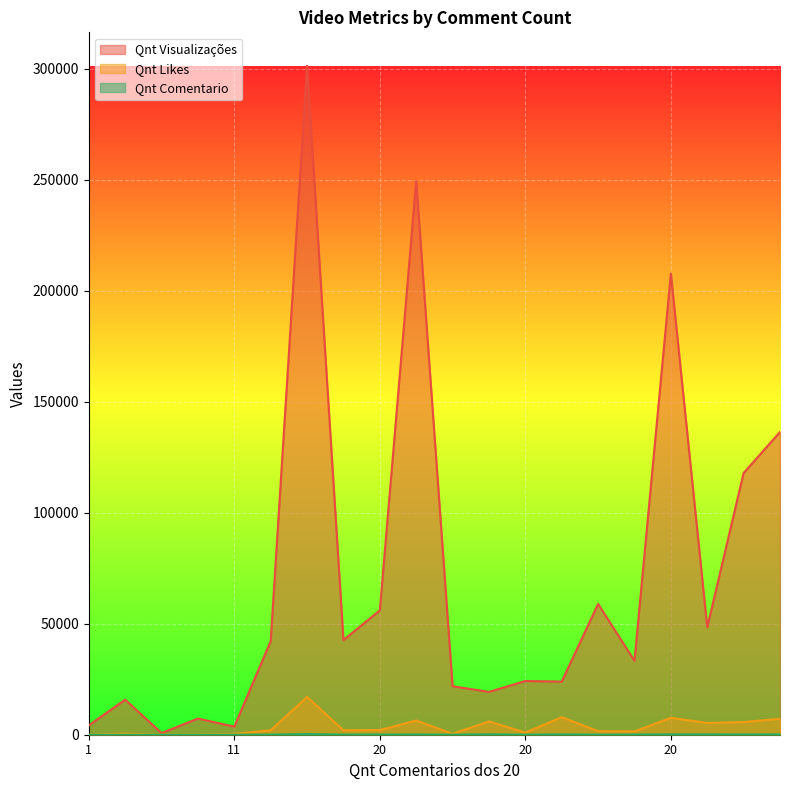

What is the total value across all series at 13?

31997